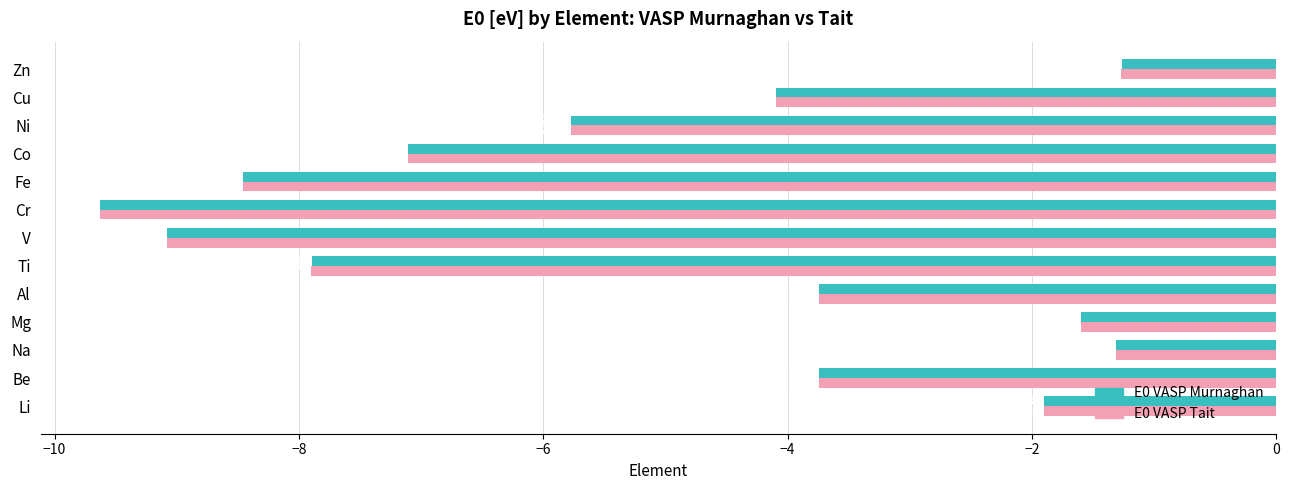

Where is E0 VASP Murnaghan nearest to the value -5?

Ni